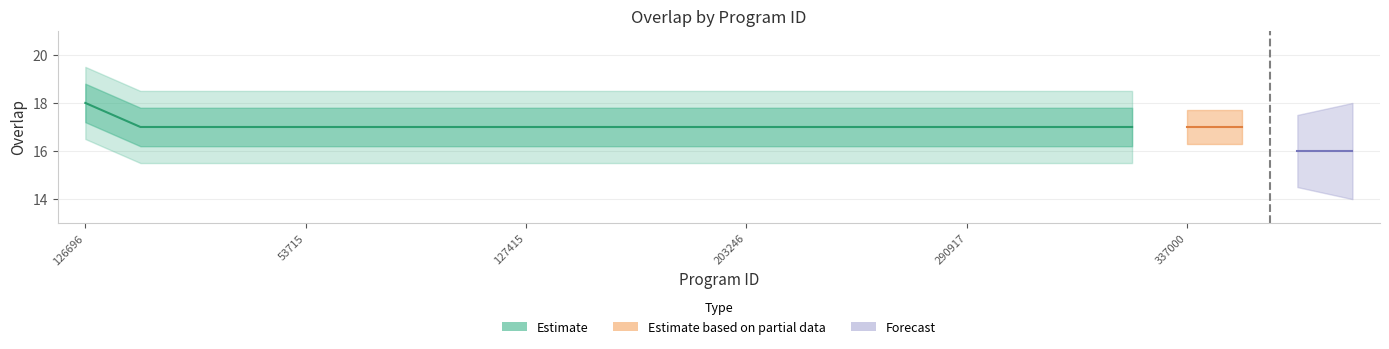

How many data points does each series have?

20